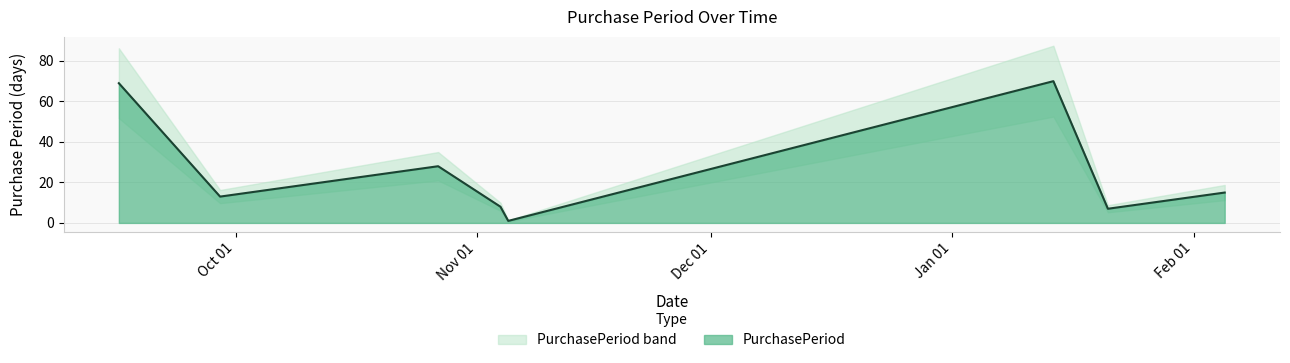

At which label does the data first exceed 15?

2015-09-16